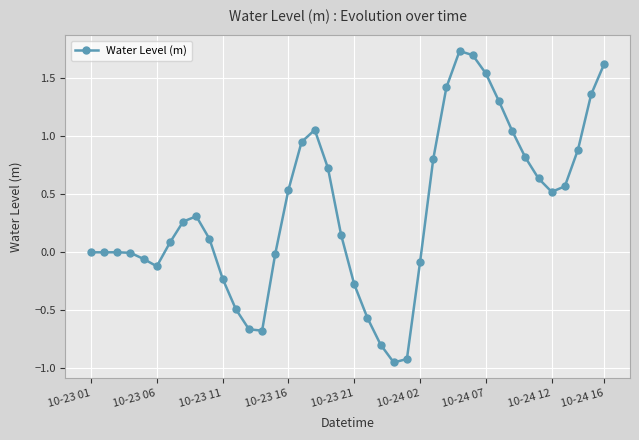

True or false: there are more than 1 points higher than both neighbors.

True